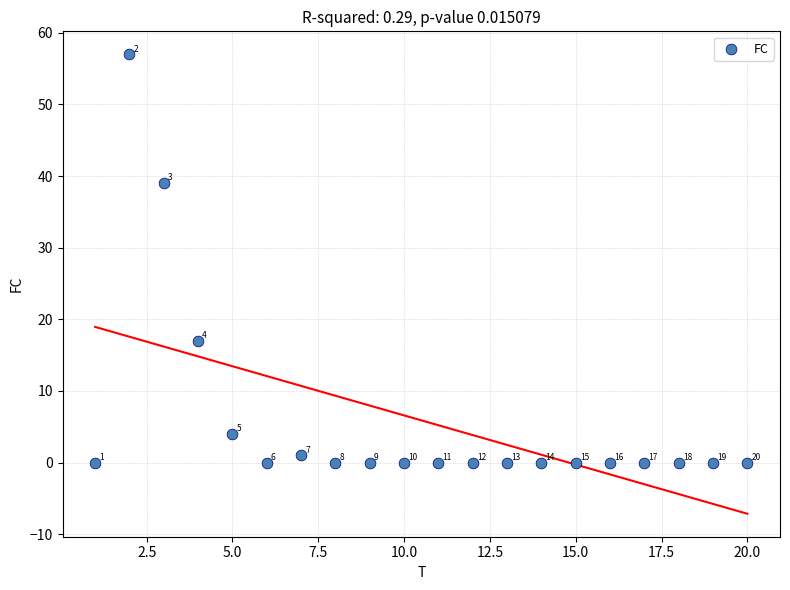

What is the range of X values (max minus min)?

19